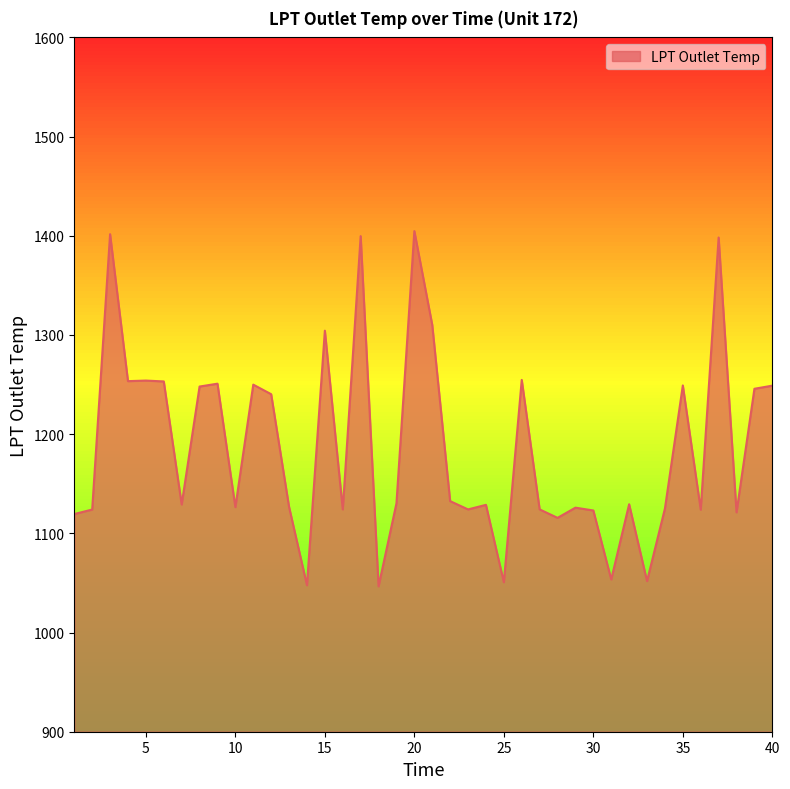

What is the greatest value displayed?

1404.7